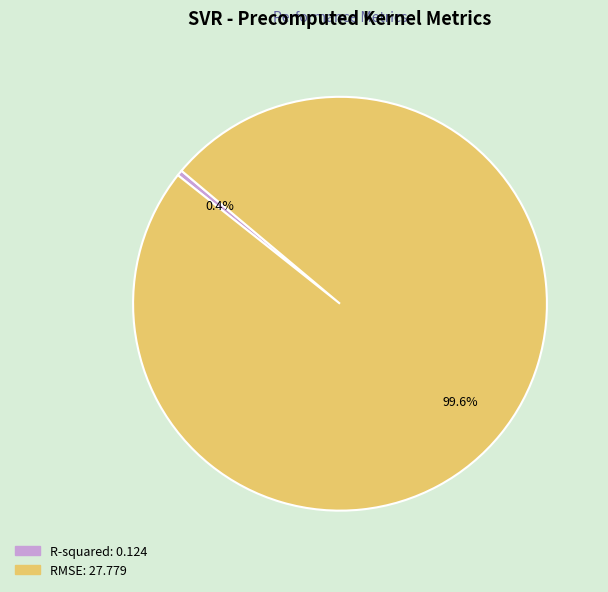

Rank the categories by value from lowest to highest.

R-squared, RMSE